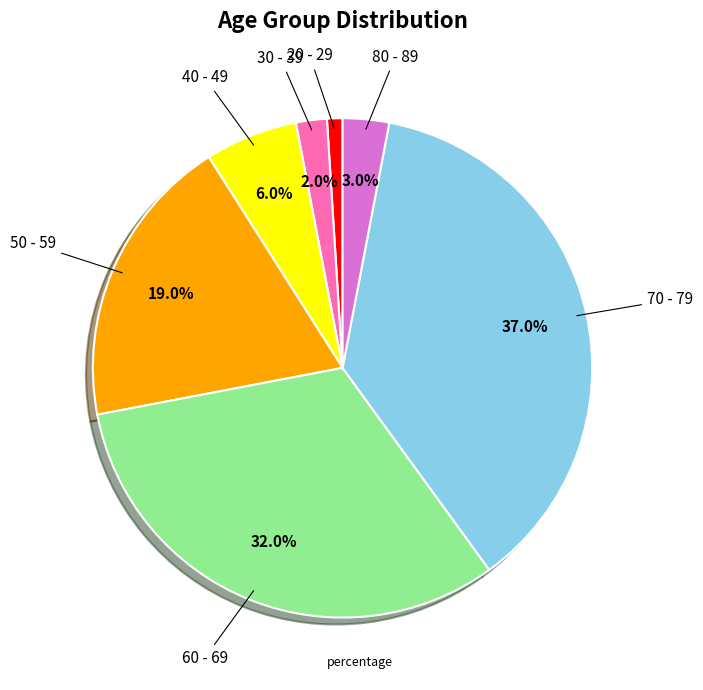

Is there a majority slice in this chart?

No